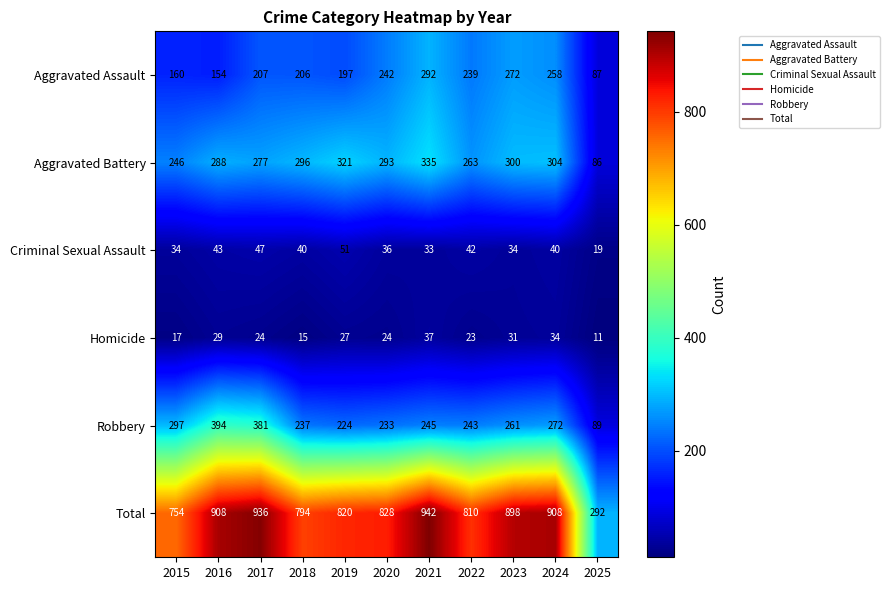

How many categories are shown in the chart?

11